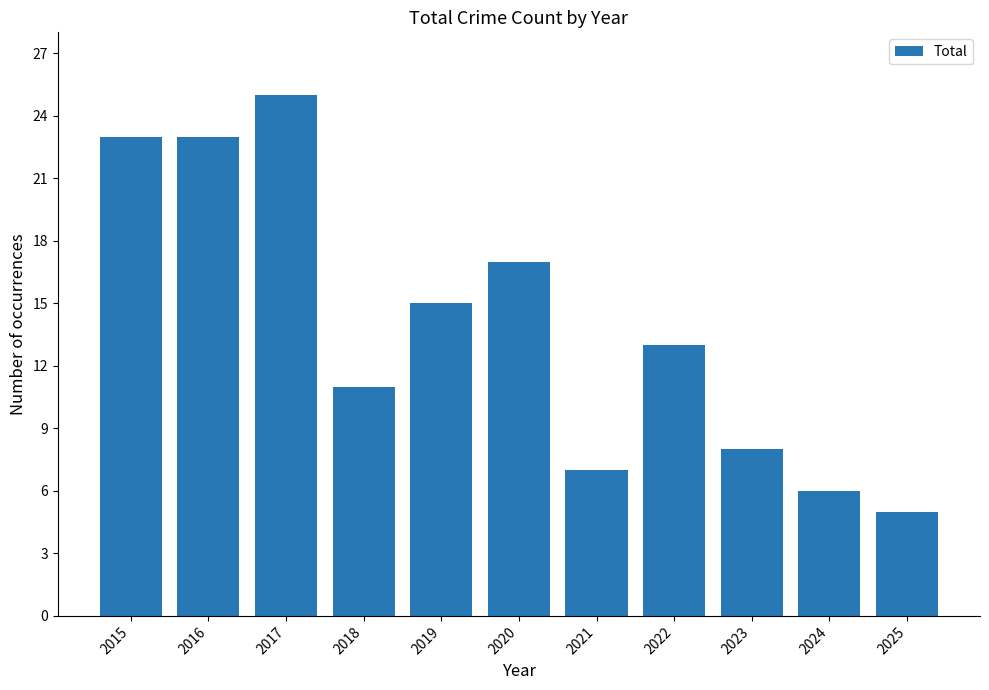

The chart shows a value of 15 at 2019. True or false?

True